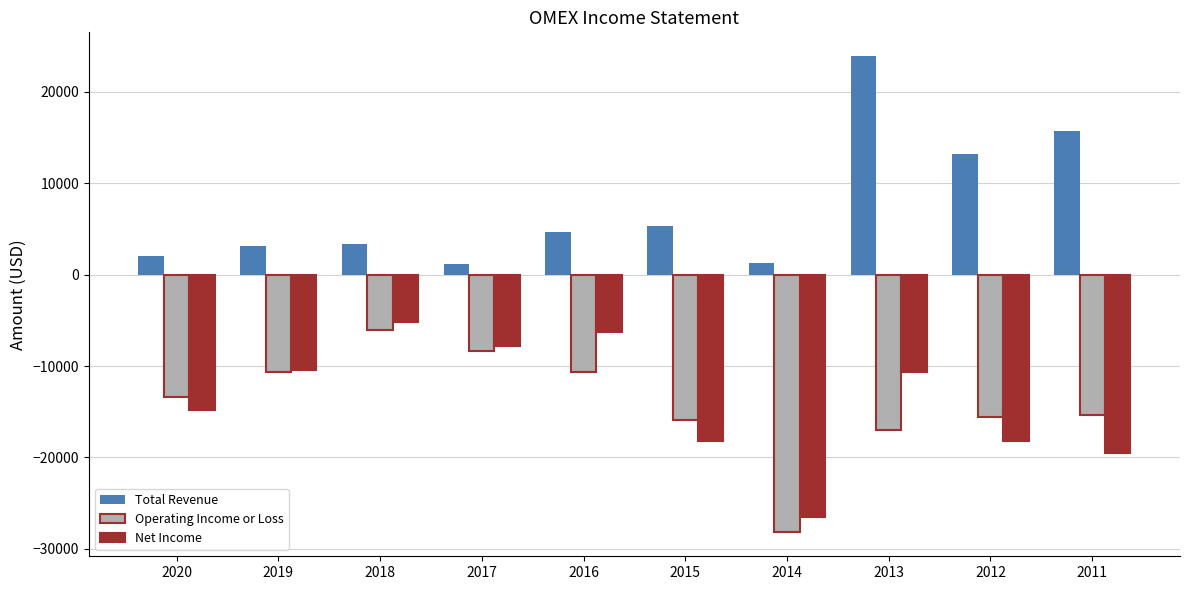

At 2016, list the series in order from largest to smallest.

Total Revenue, Net Income, Operating Income or Loss